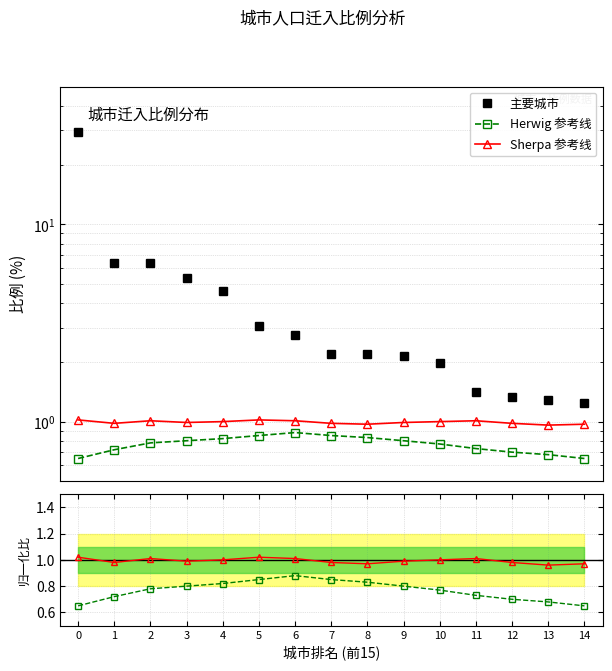

At 14, list the series in order from largest to smallest.

主要城市, Sherpa 参考线, Sherpa比, Herwig 参考线, Herwig比